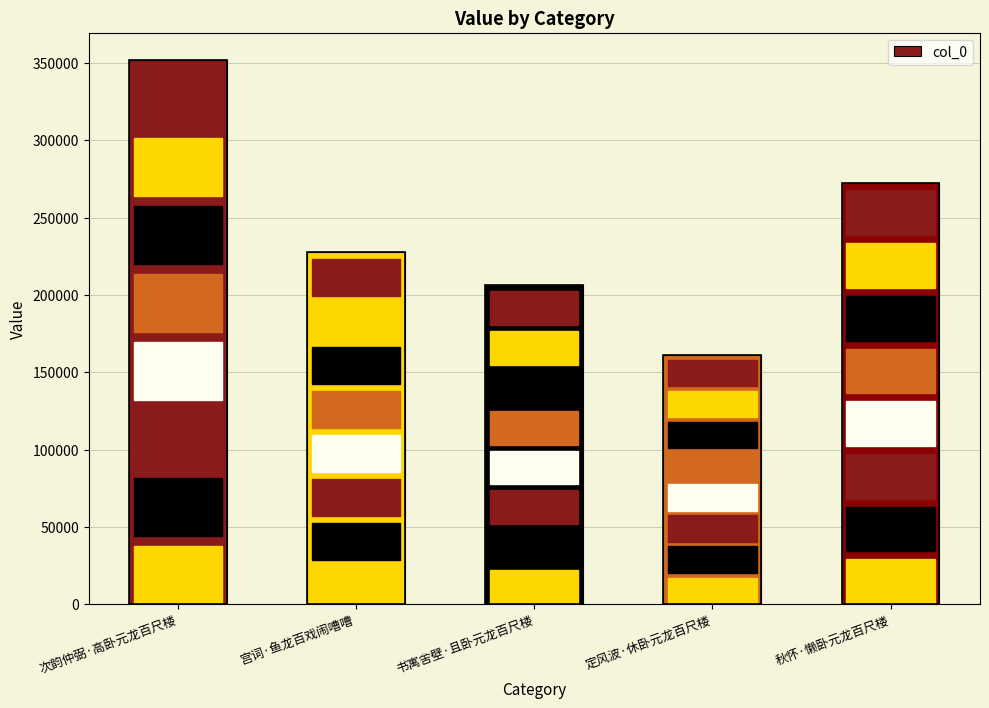

What is the approximate value at 秋怀·懒卧元龙百尺楼?

272729